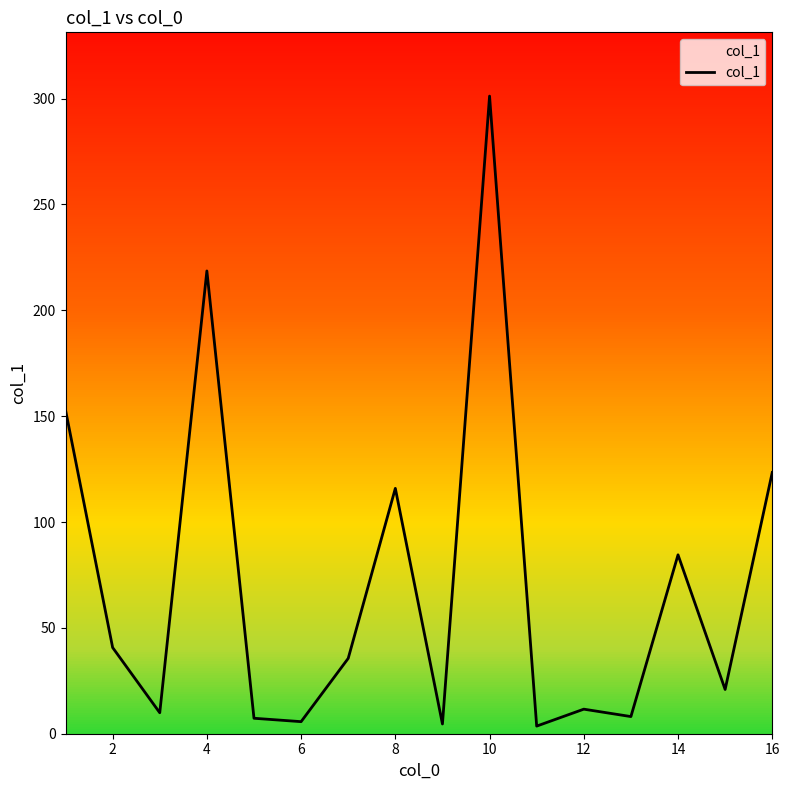

What is the greatest value displayed?

301.2